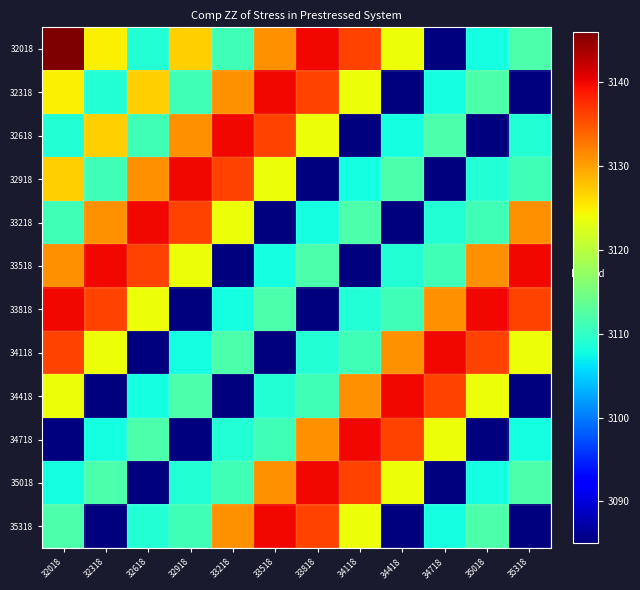

Rank the series at 33818 from lowest to highest value.

32918, 33818, 33218, 34118, 34418, 33518, 32618, 34718, 32318, 35318, 32018, 35018